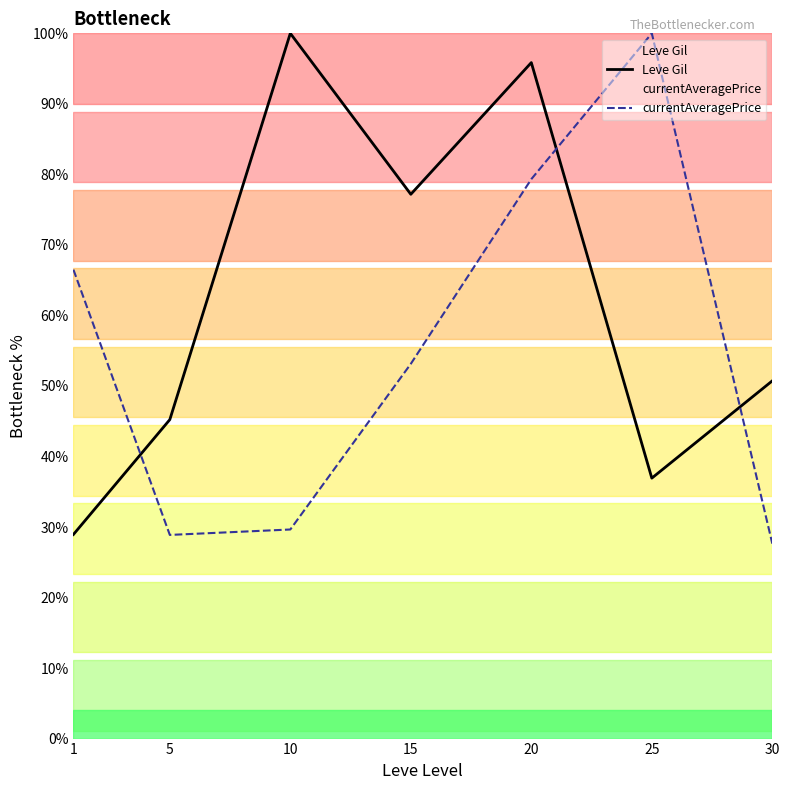

List the labels in order of currentAveragePrice value, smallest first.

30, 5, 10, 15, 1, 20, 25